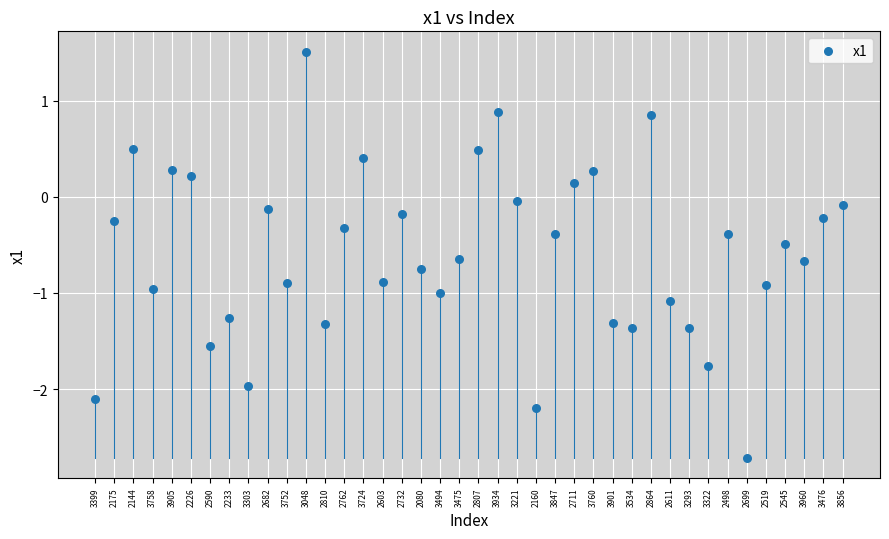

What is the range of Y values (max minus min)?

4.2